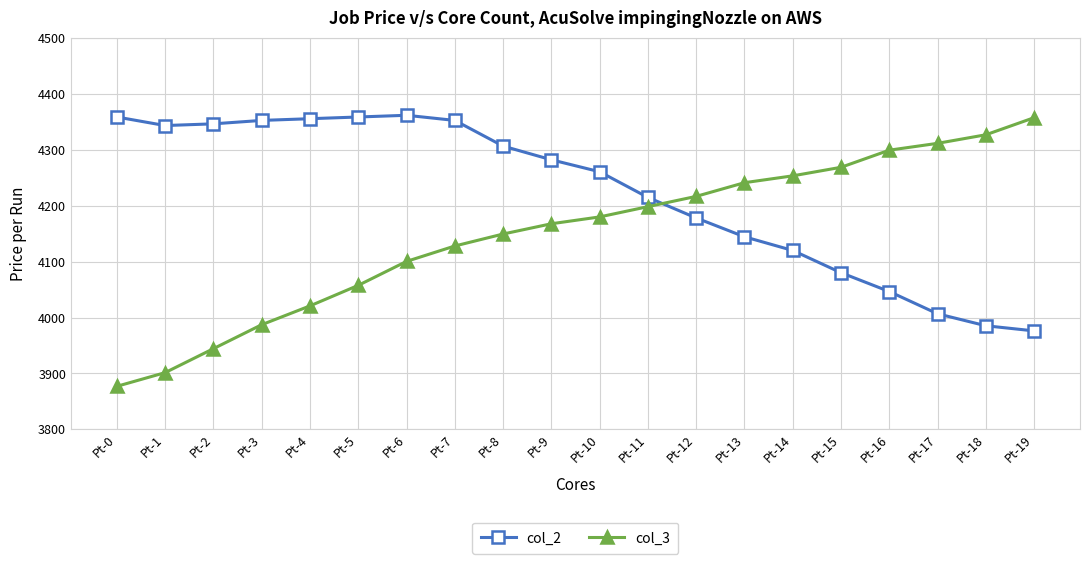

What are all the series names shown in the legend?

col_2, col_3